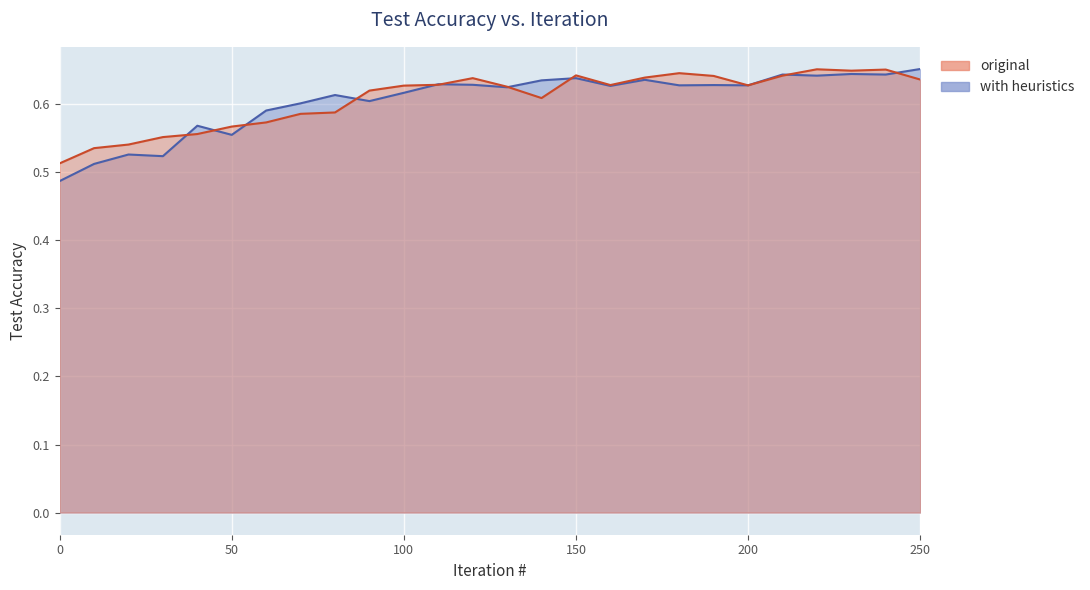

What is the difference between the second highest and second lowest values in the with heuristics series?

0.1